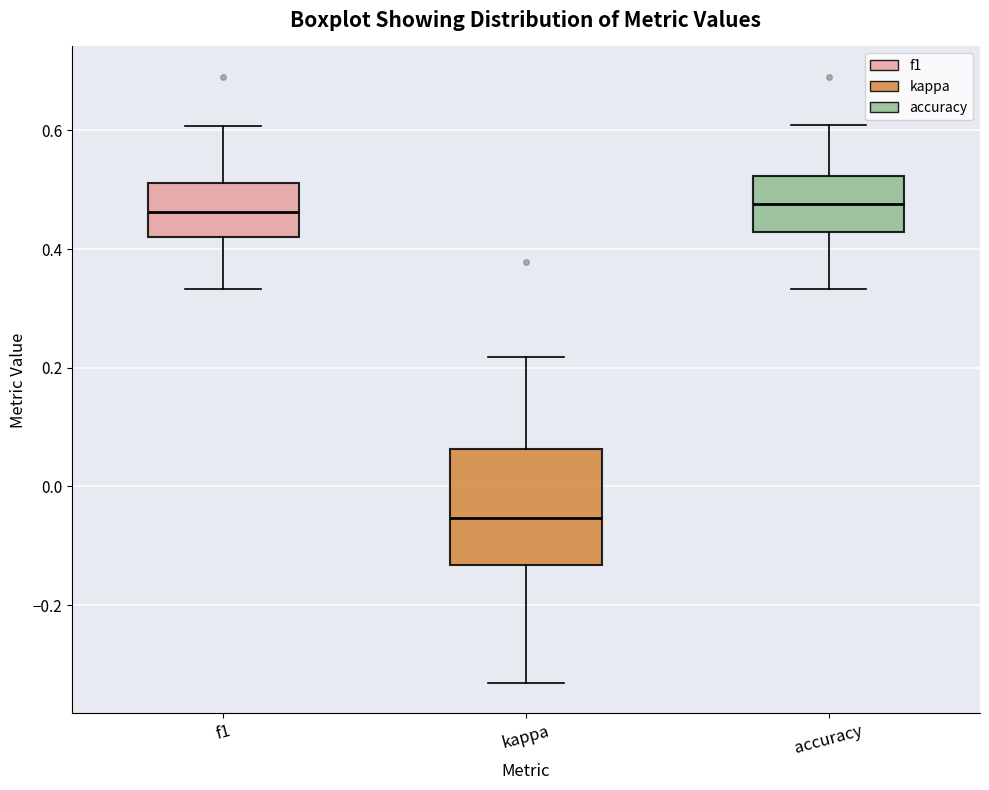

Reading left to right, transcribe this box plot: for each box, give where its median line is, the range the box spans, and where its two whiskers end, as read against the y-axis. The values are not printed on the chart, so give them approximately, as read against the axis.

f1: median 0.46, box 0.42 to 0.52, whiskers 0.34 to 0.60
kappa: median -0.06, box -0.14 to 0.06, whiskers -0.34 to 0.22
accuracy: median 0.48, box 0.42 to 0.52, whiskers 0.34 to 0.60